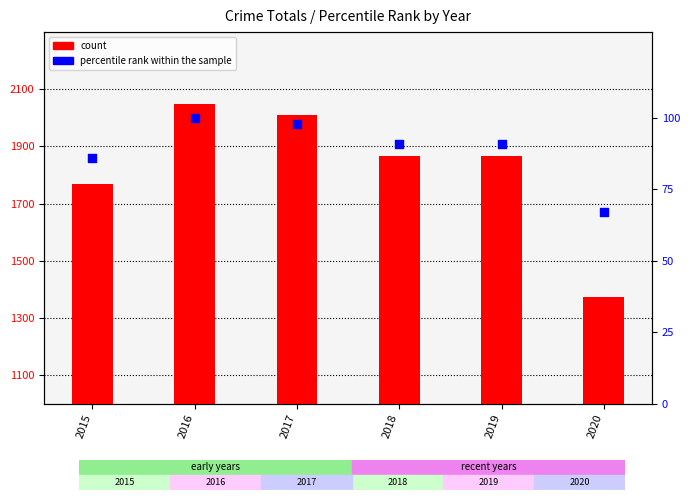

Which series reaches the minimum Y coordinate?

percentile rank within the sample